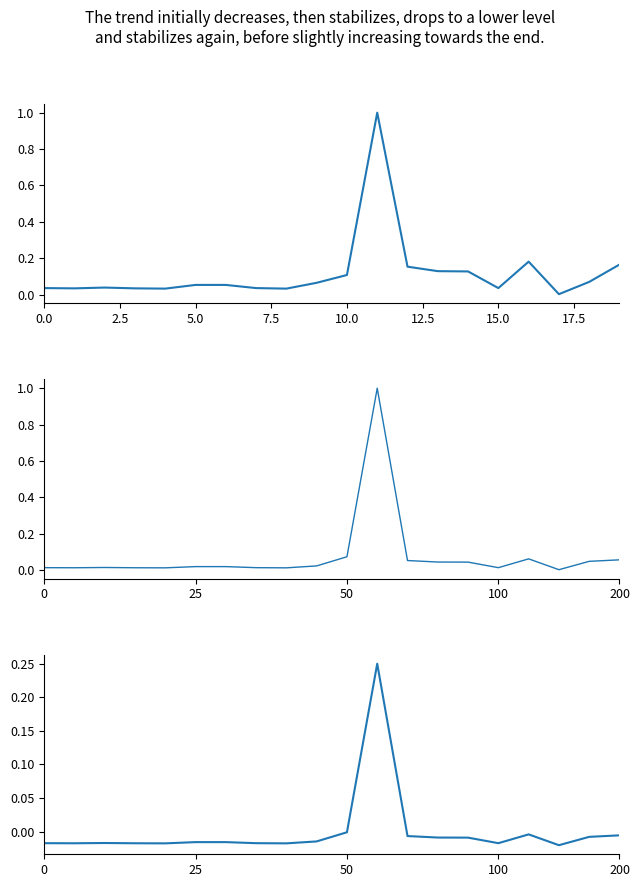

Is it true that JUMLAH PENDAFTAR/FORMASI ratio (normalised) equals 0.1 at 14?

True